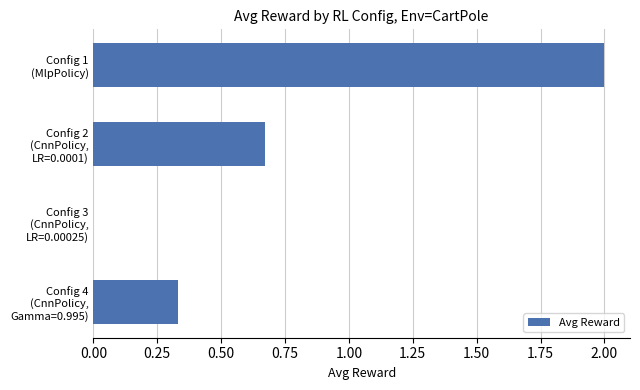

What is the maximum value shown in the chart?

2.0